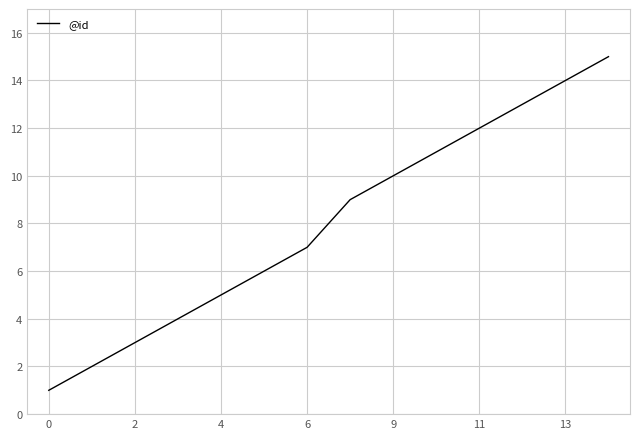

What is the maximum value shown in the chart?

15